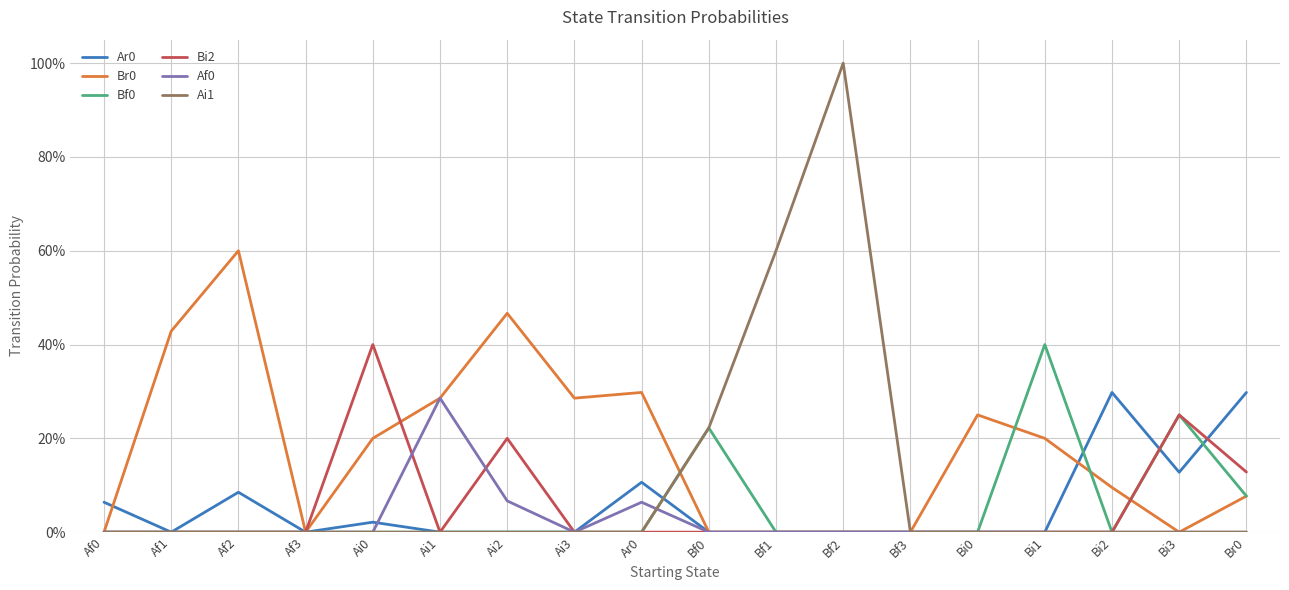

Is it true that Bi2 equals 0.4 at Ai0?

True